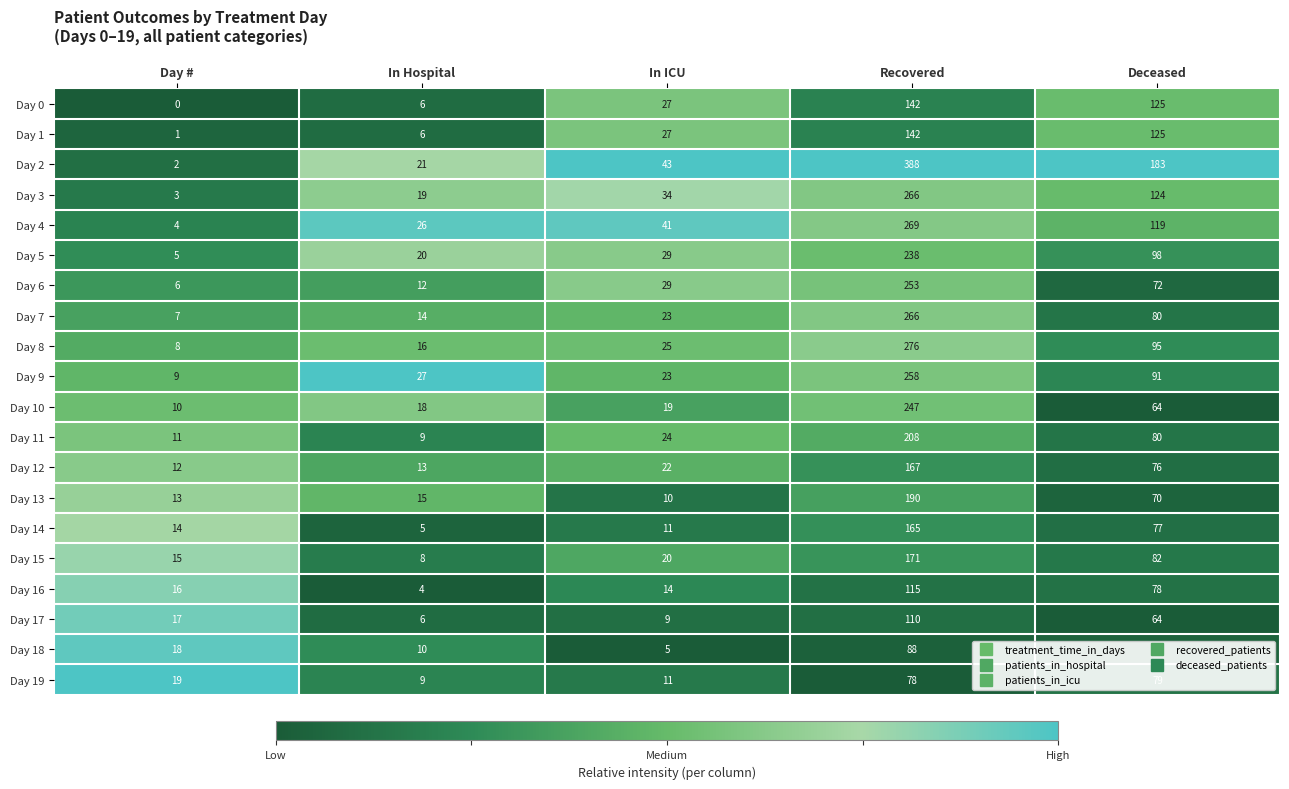

Rank the categories by Day 4 value from lowest to highest.

Day #, In Hospital, In ICU, Deceased, Recovered